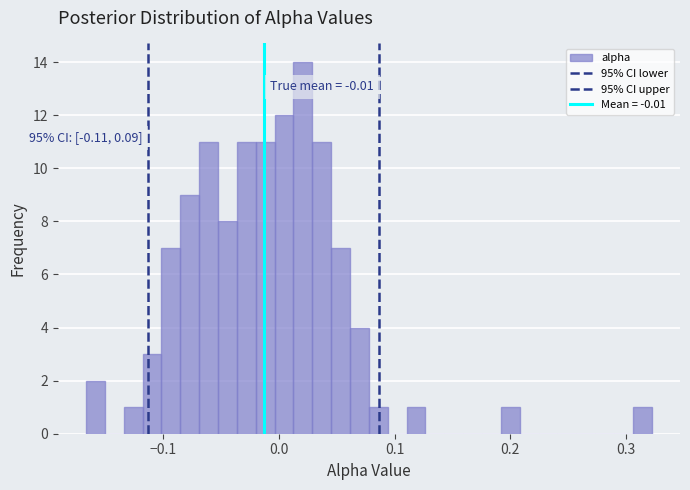

Around what value on the x-axis is the tallest bar? Give the approximate position of its centre, as read against the axis.

0.02